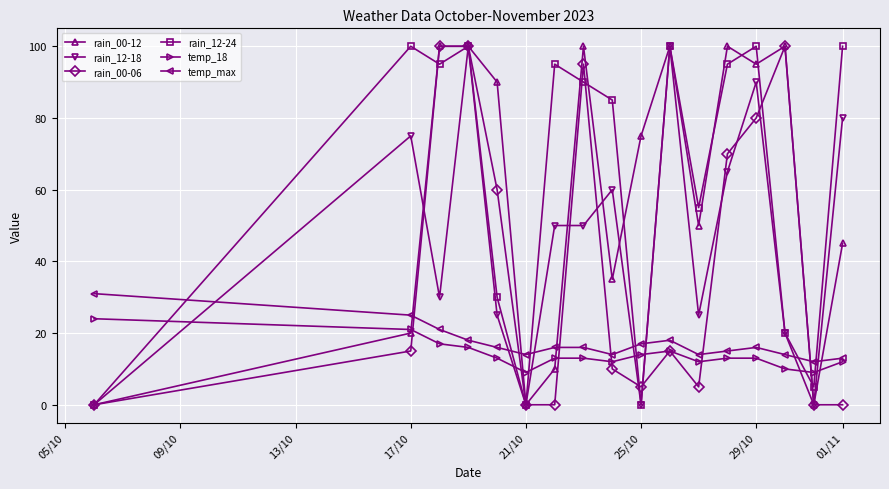

True or false: rain_12-18 has more than 2 points higher than both neighbors.

True